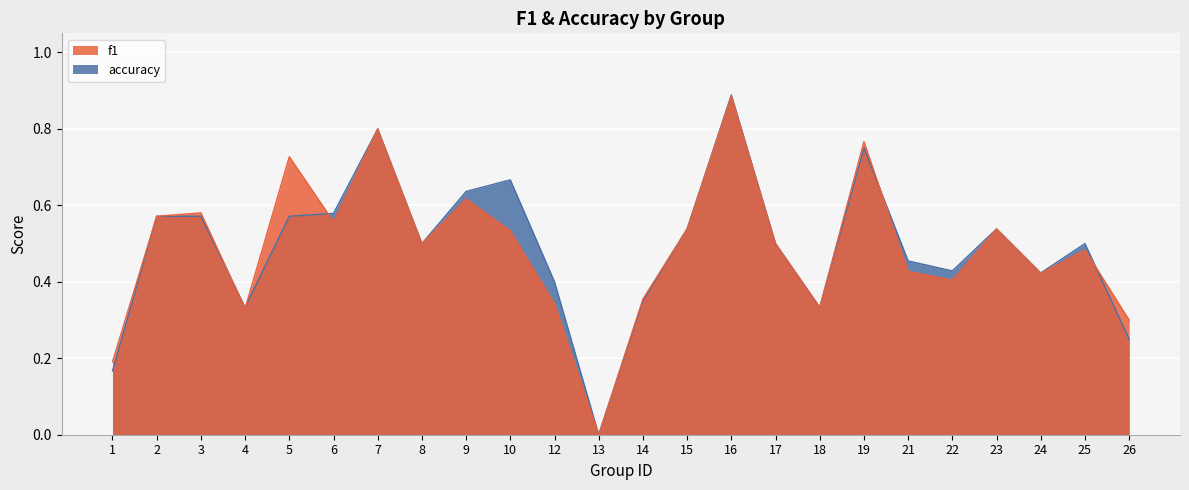

At which label does f1 reach its peak?

16